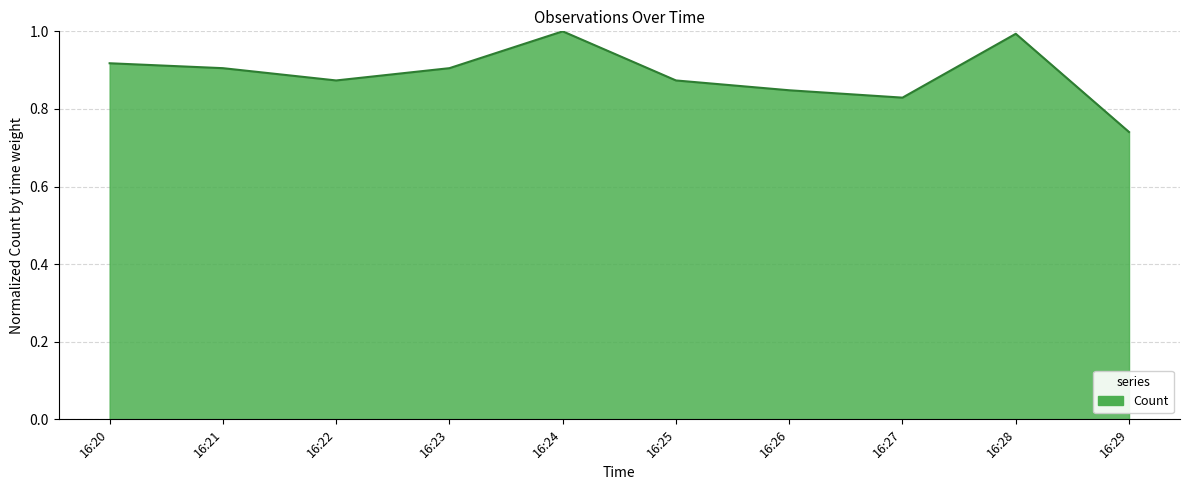

Which label corresponds to the smallest value in the chart?

16:29